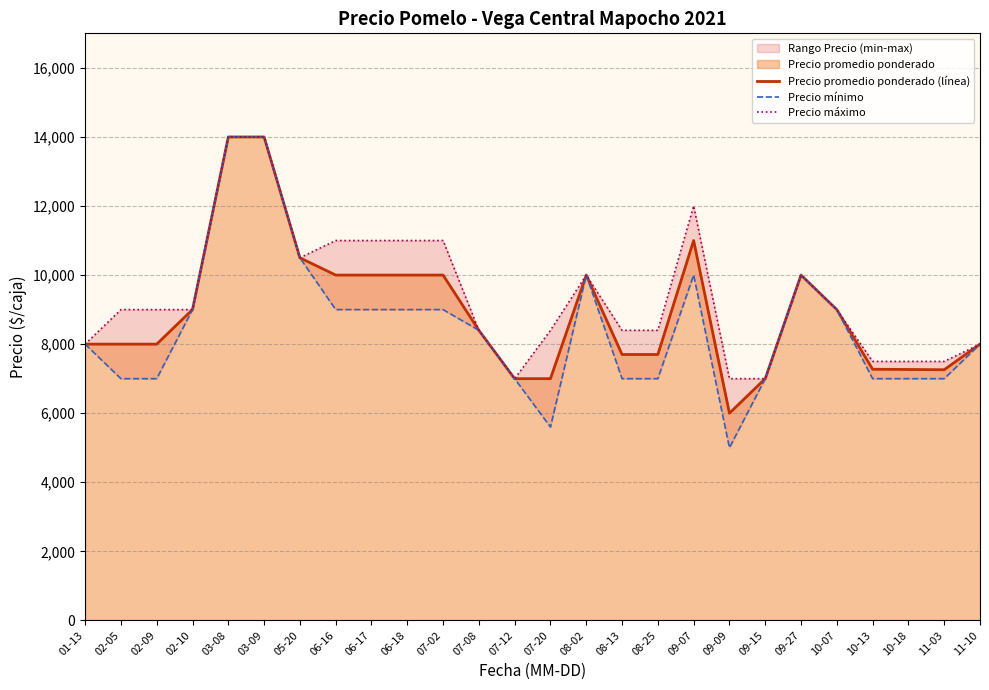

What is the approximate value of Precio máximo at 10-18?

7500